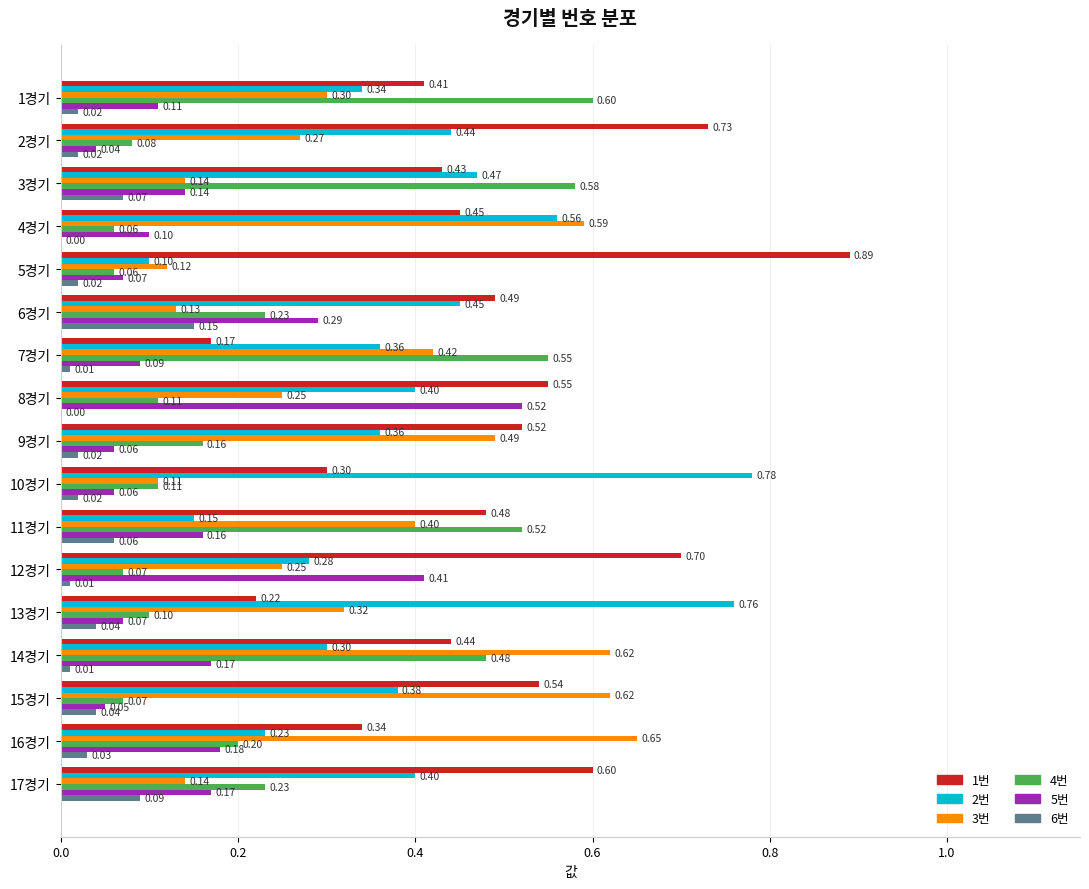

What is the sum of all 4번 values?

4.2